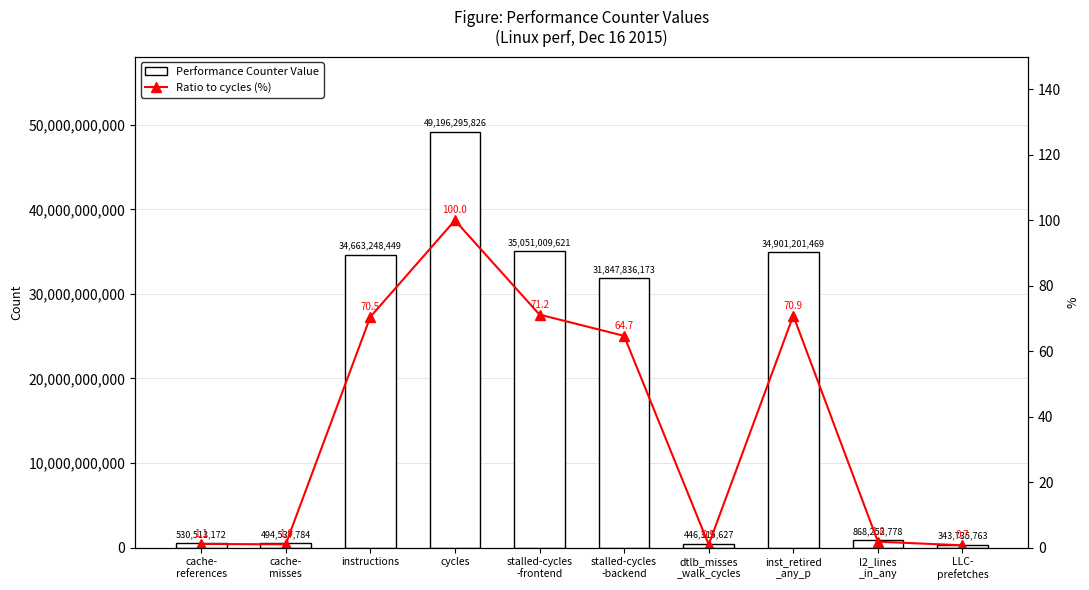

What is the difference between the maximum and second lowest values in the Performance Counter Value series?

48749980199